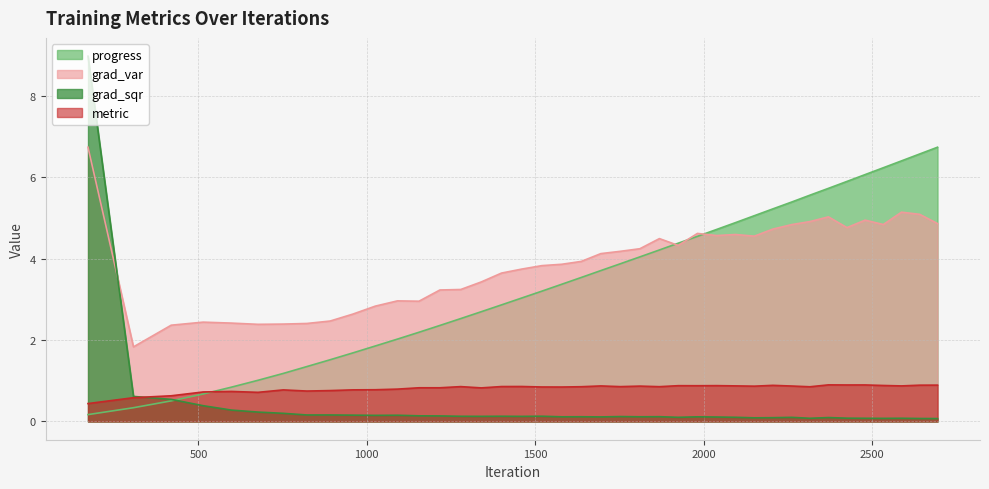

What is the lowest value of the progress series?

0.2